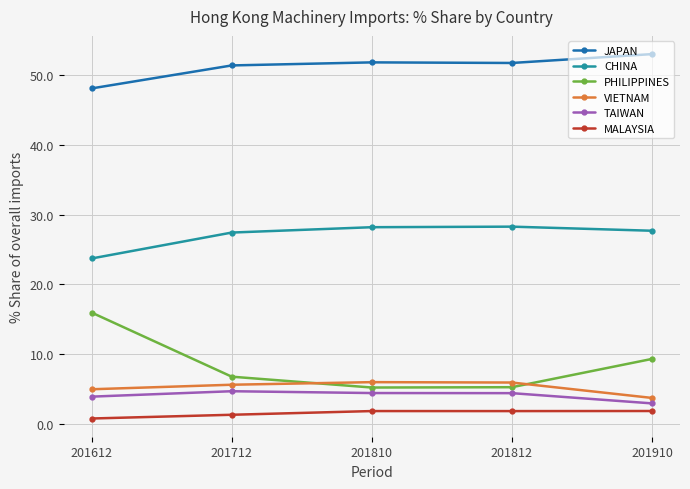

What value does the VIETNAM series have at 201810?

6.0